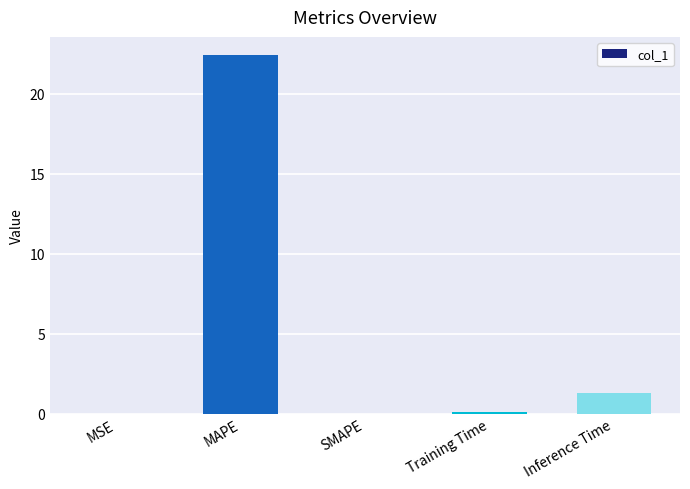

What is the maximum value shown in the chart?

22.4